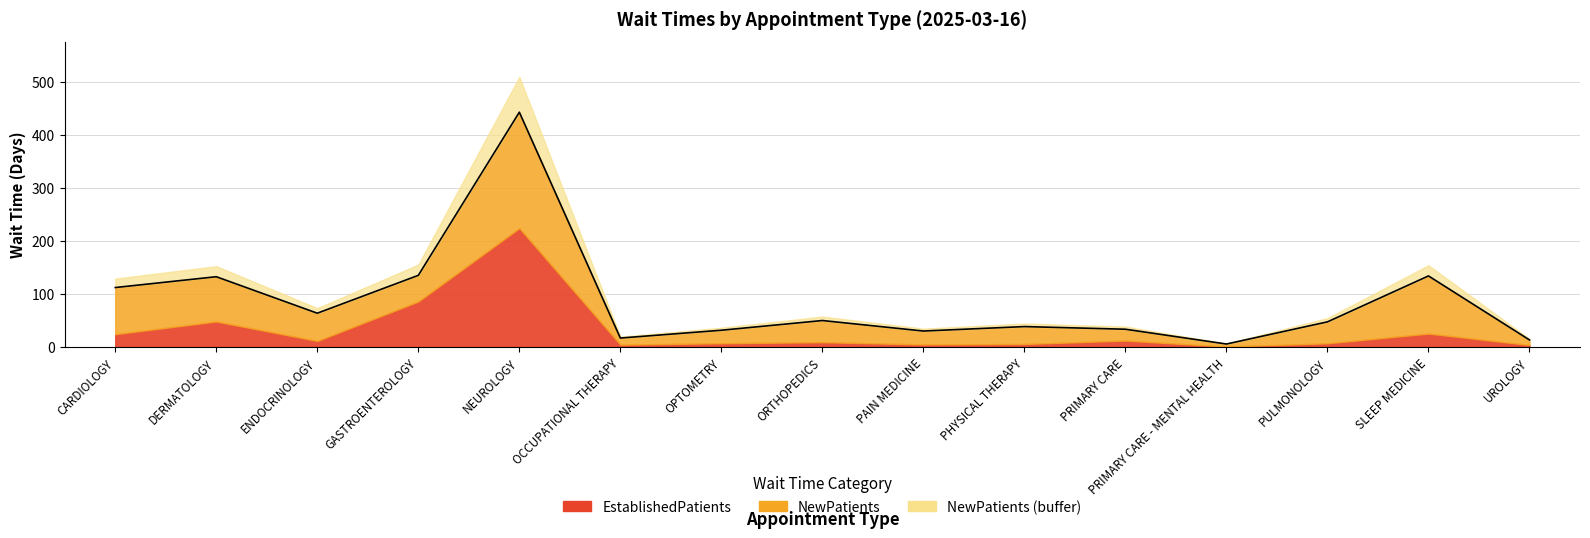

What is the total value across all series at SLEEP MEDICINE?

134.0